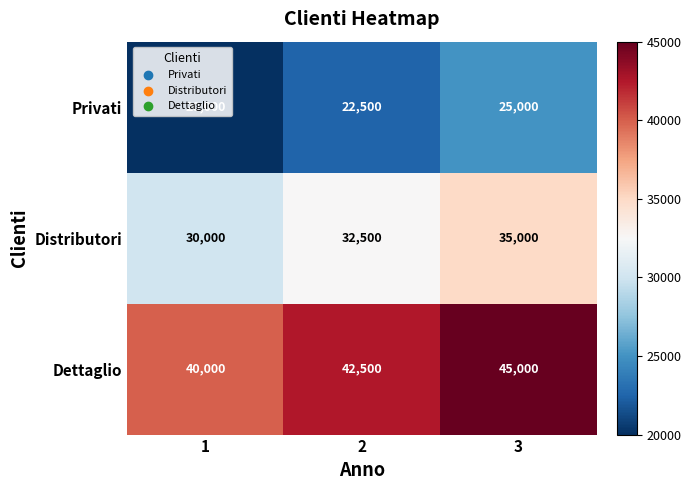

Count the Distributori values in the range 30000 to 35000.

3